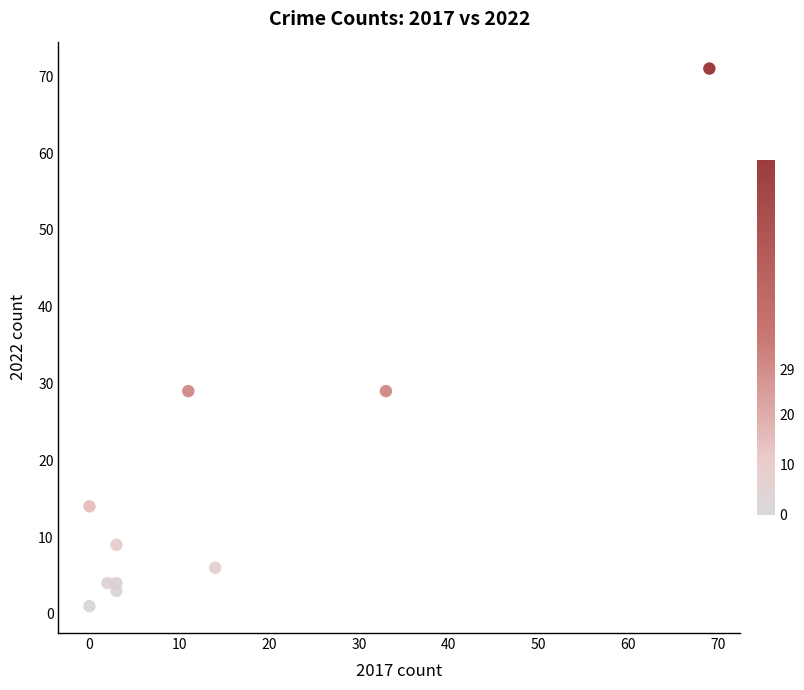

What is the average X value?

14